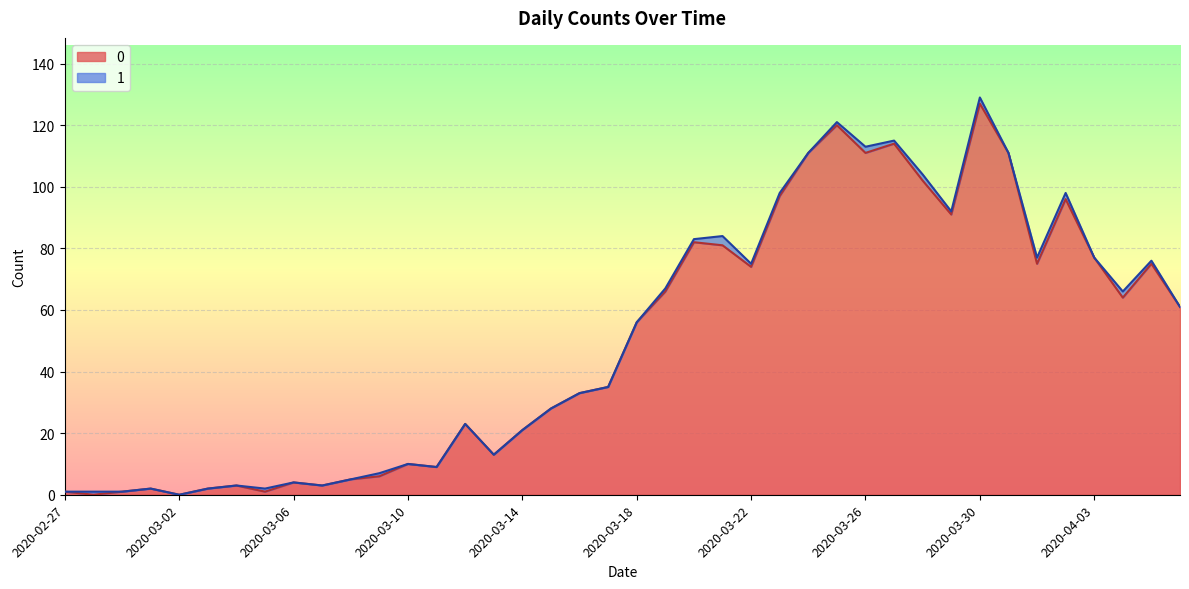

How many interior local peaks (higher than both neighbors) does the data have?

11